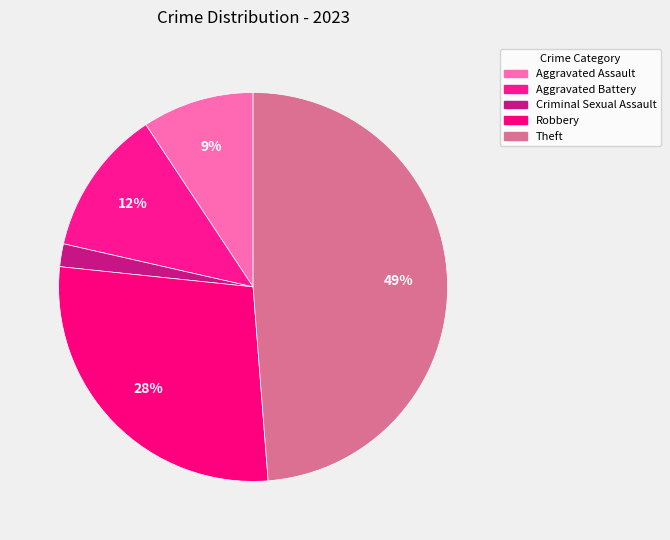

How many slices are in this pie chart?

5